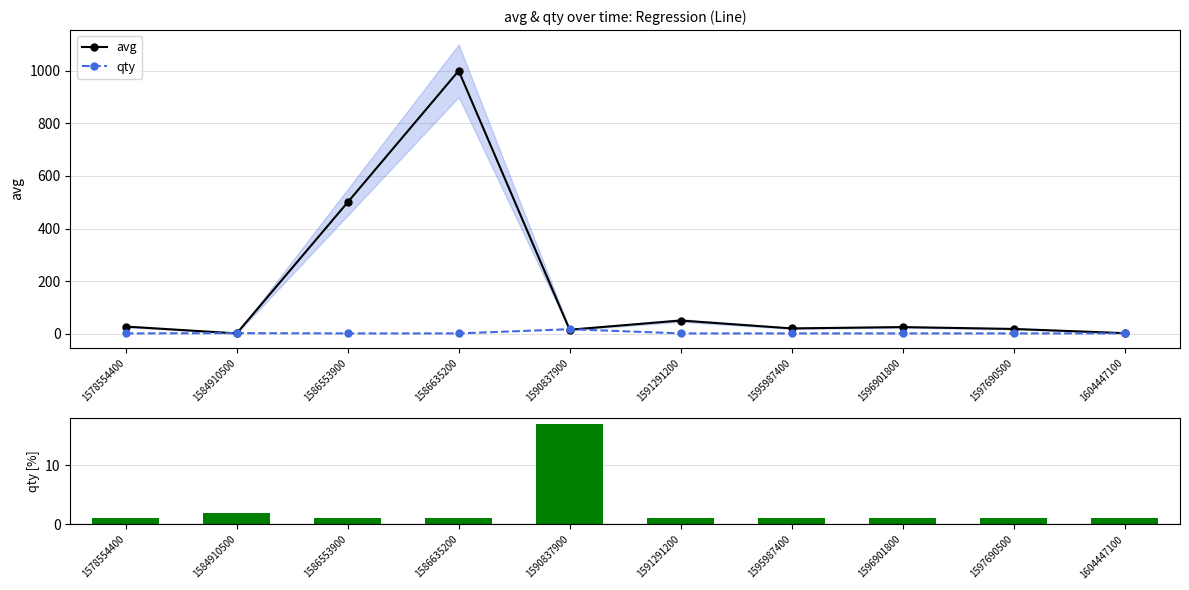

The qty series shows 2 at 1597690500. True or false?

False